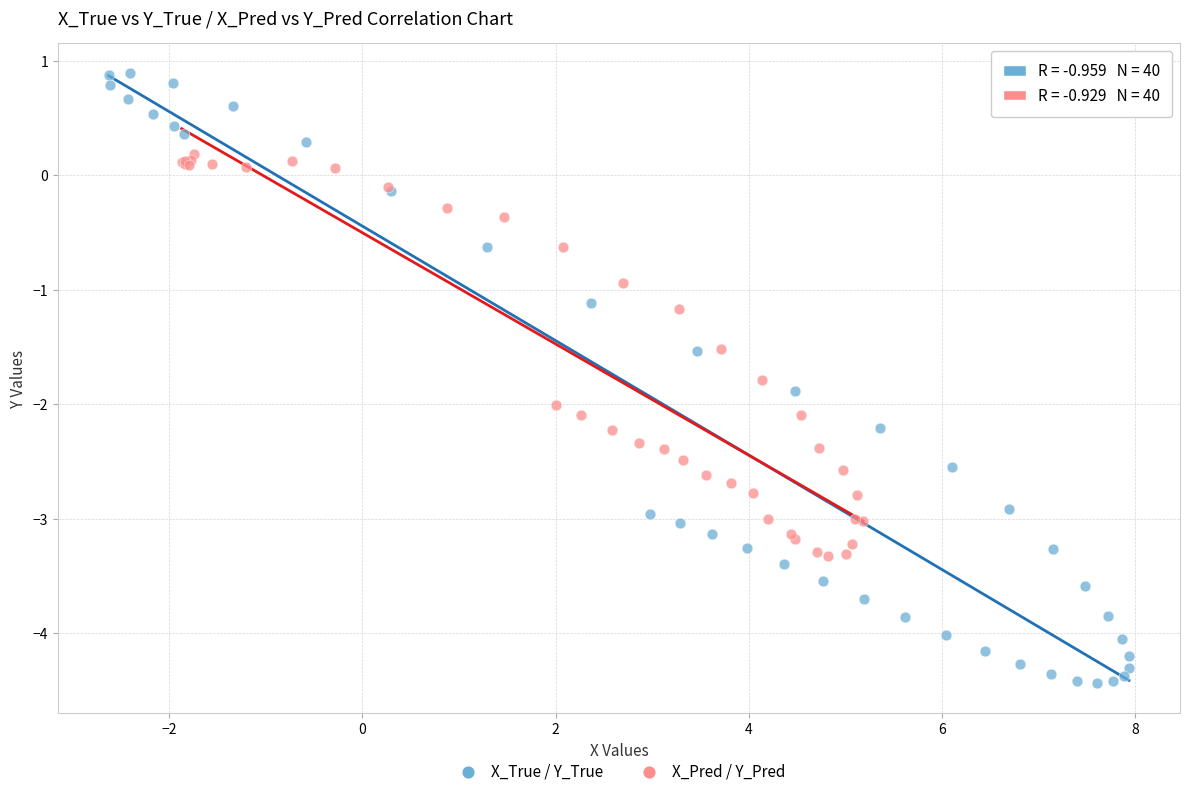

Which series reaches the maximum Y coordinate?

X_True / Y_True